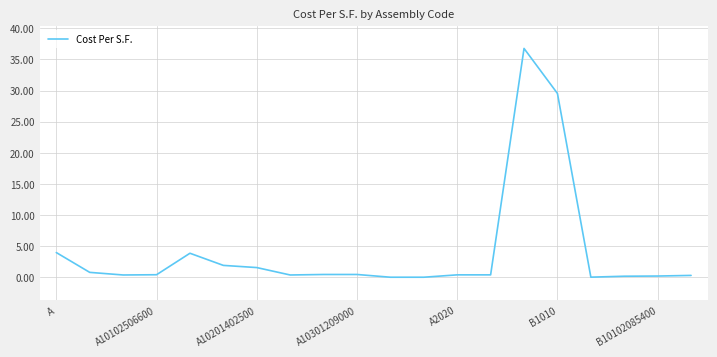

What is the maximum value shown in the chart?

36.8